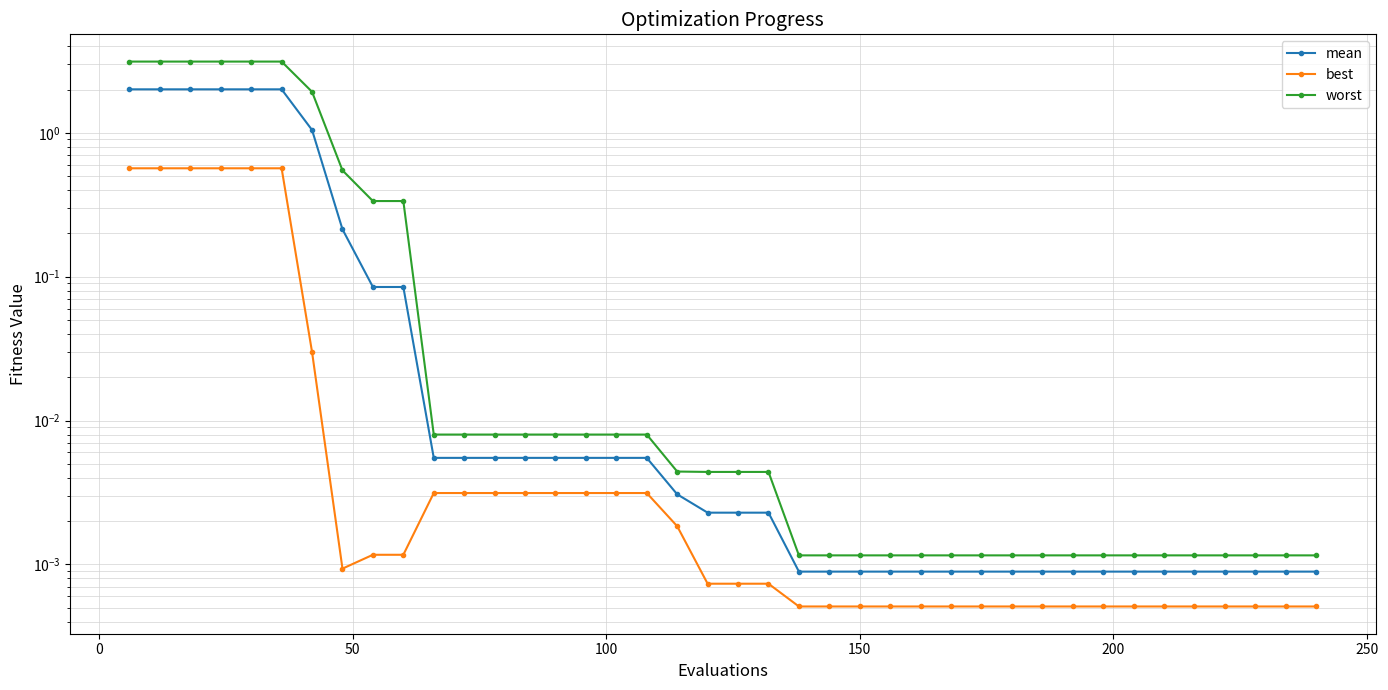

What is the difference between the maximum and minimum values in the mean series?

2.0